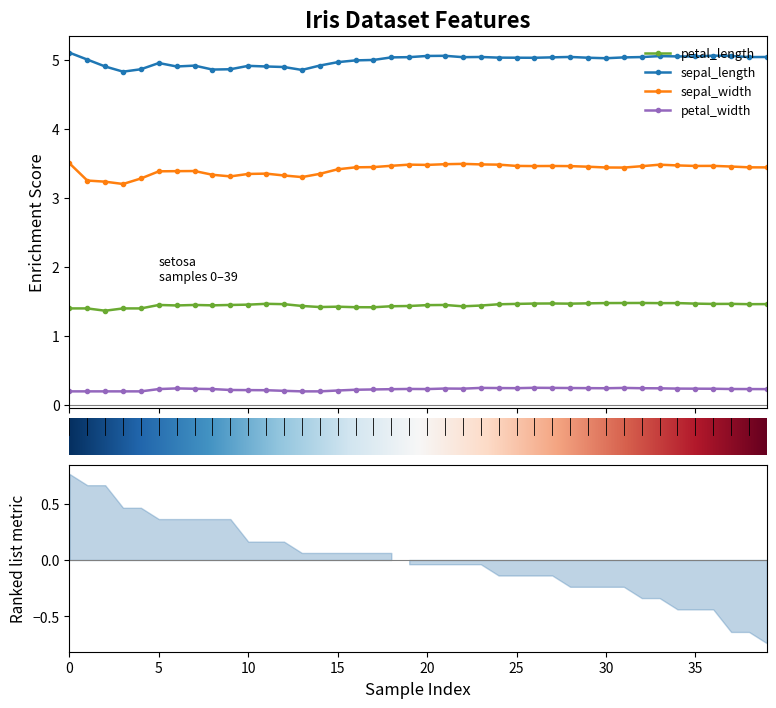

What is the maximum value for petal_length?

1.5